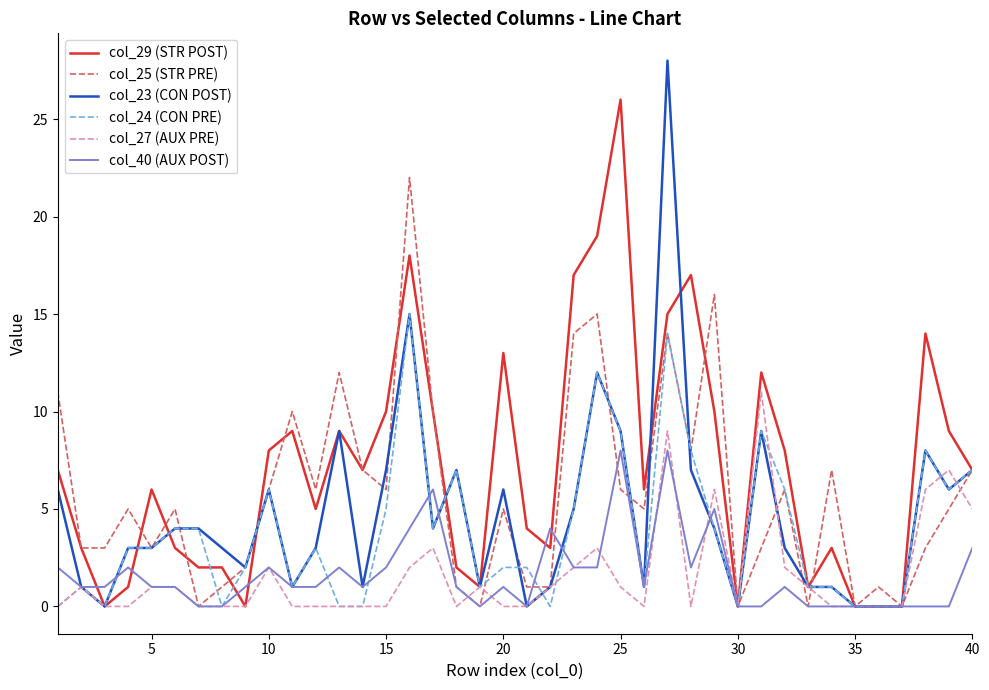

Which series has the largest range (max minus min)?

col_23 (CON POST)